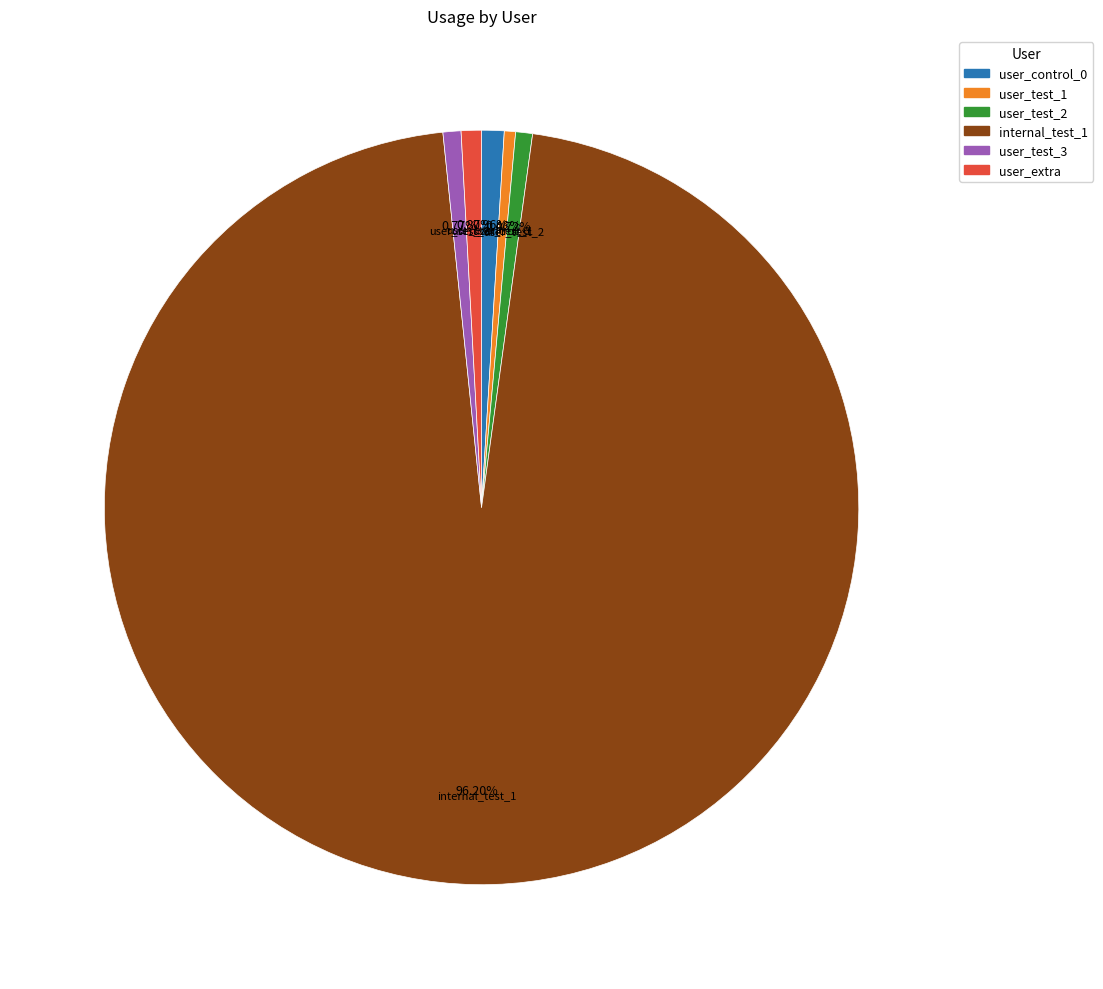

What is the largest slice in the pie chart?

internal_test_1